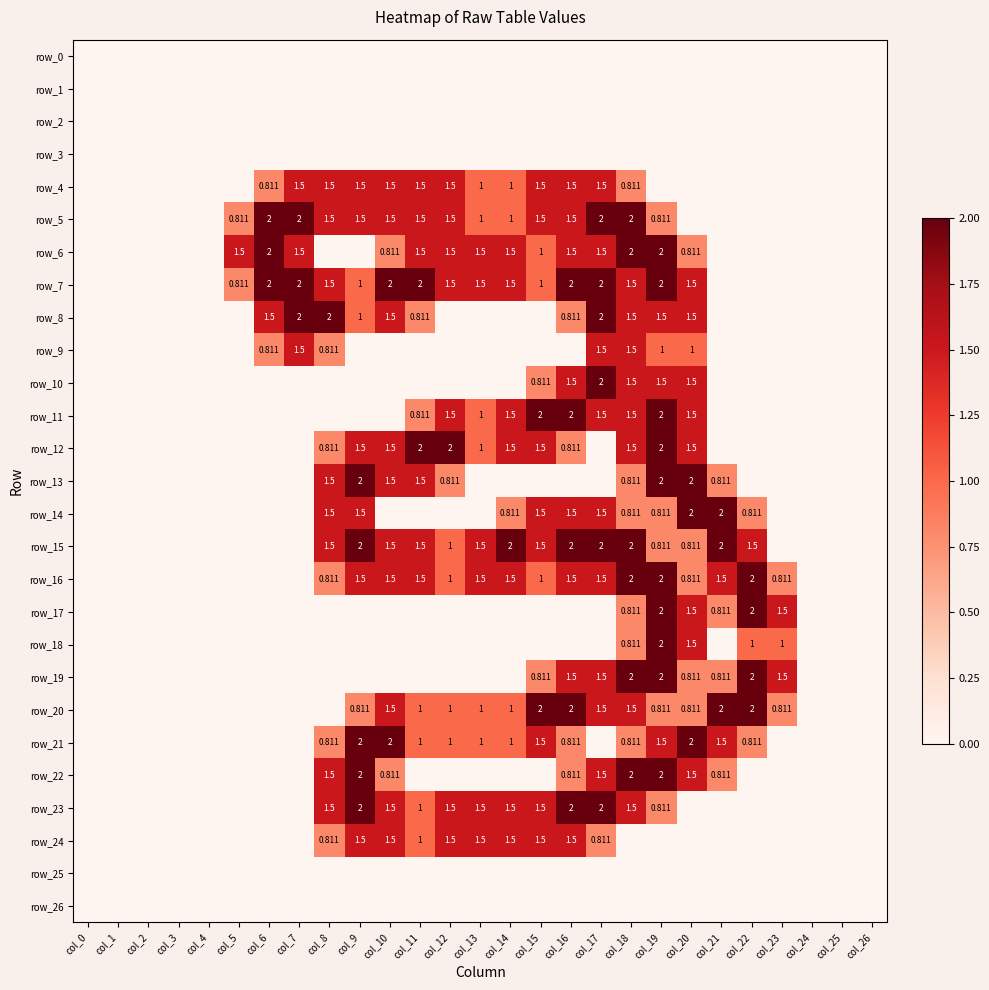

Rank the series at col_25 from highest to lowest value.

row_0, row_1, row_2, row_3, row_4, row_5, row_6, row_7, row_8, row_9, row_10, row_11, row_12, row_13, row_14, row_15, row_16, row_17, row_18, row_19, row_20, row_21, row_22, row_23, row_24, row_25, row_26